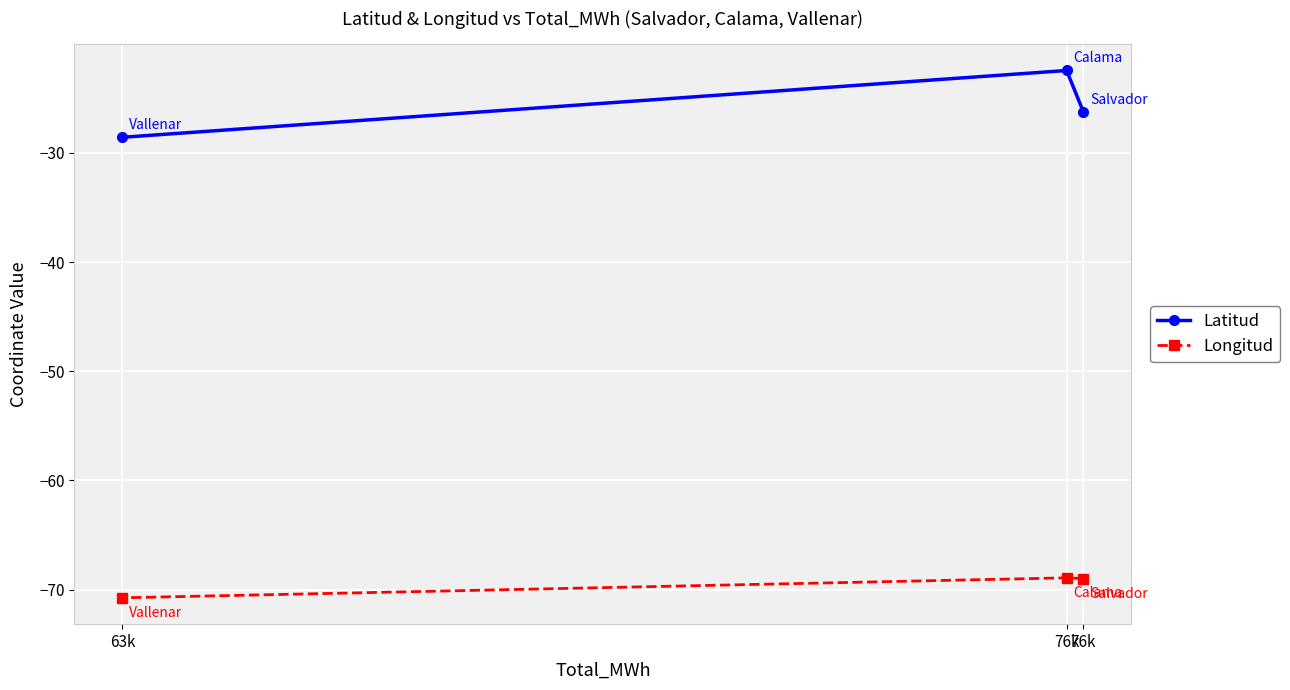

Which series has the largest total across all categories?

Latitud